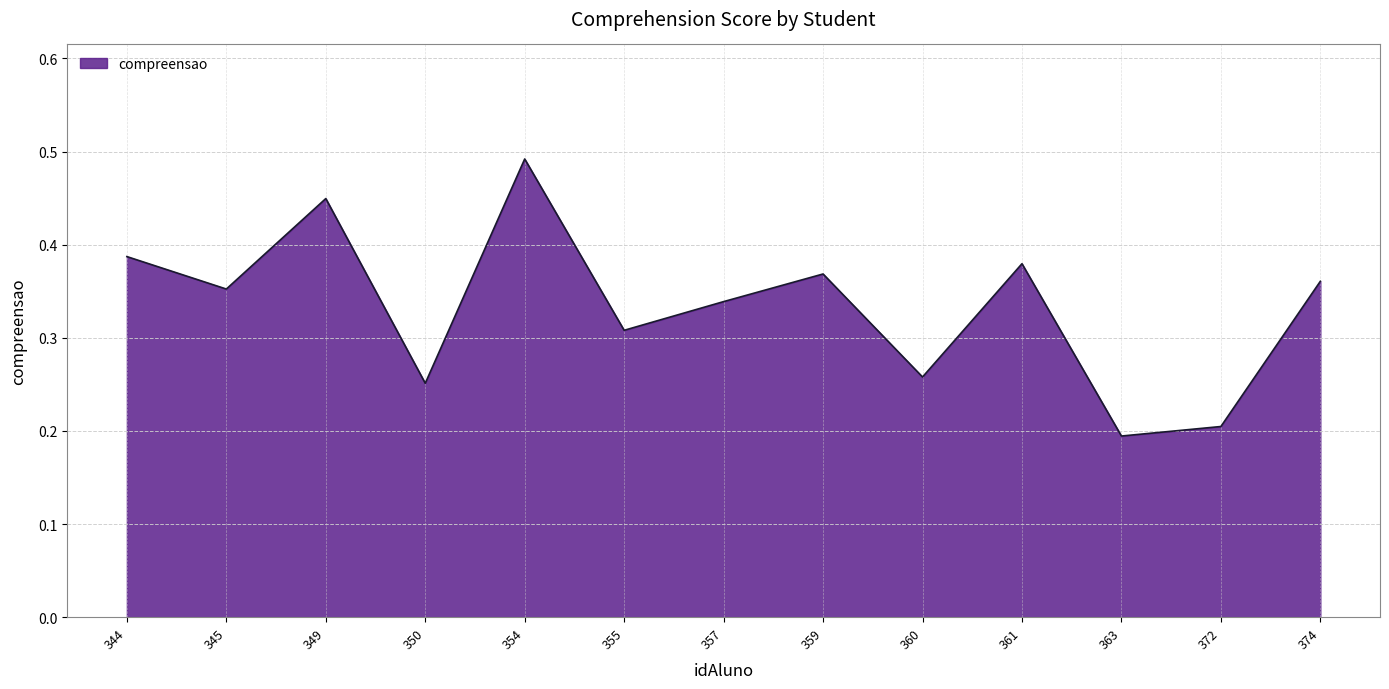

What is the minimum value shown in the chart?

0.2